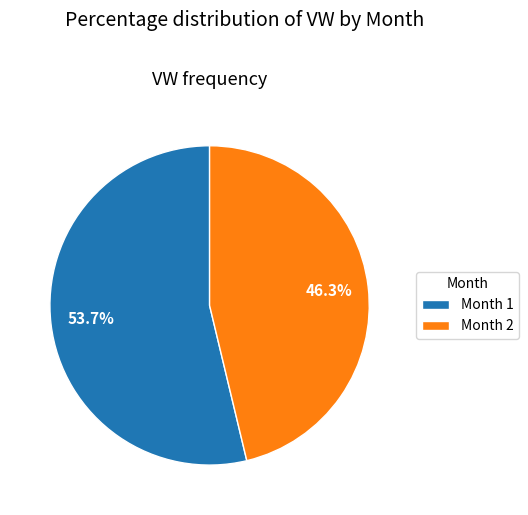

What percentage is NOT represented by Month 2?

53.7%